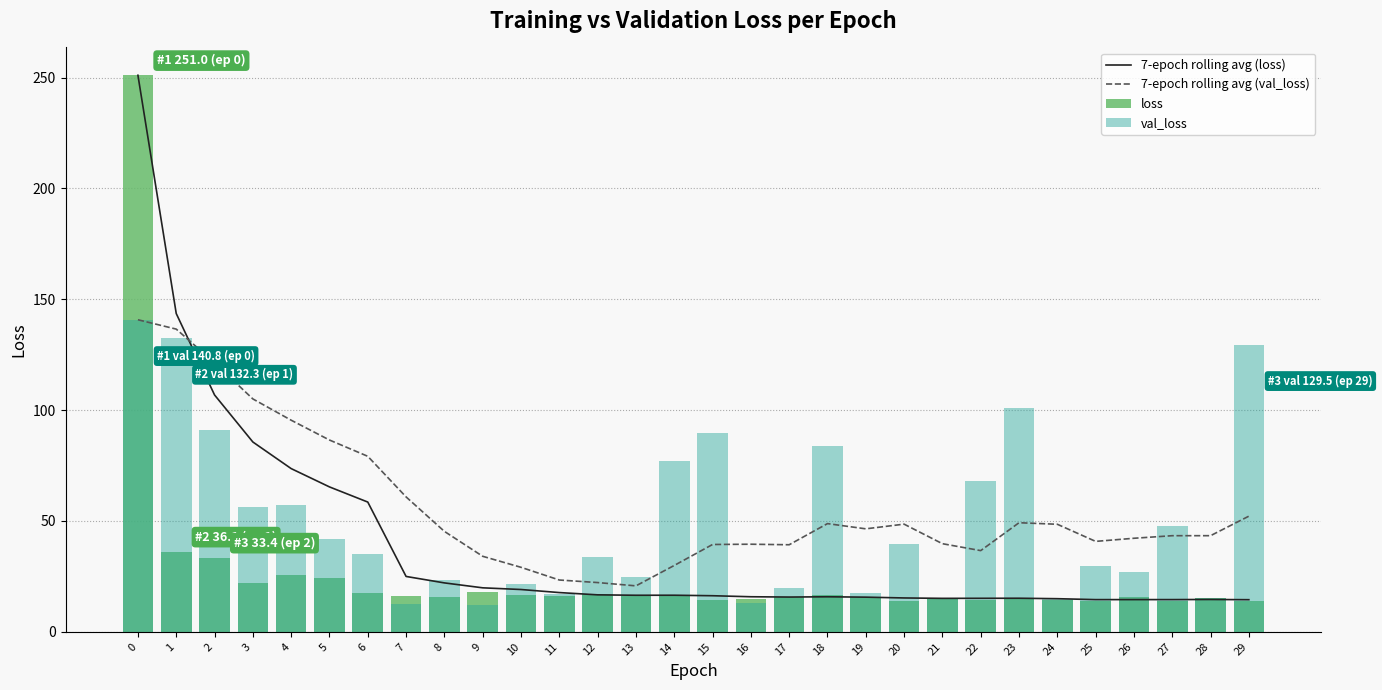

Which has a higher value, 12 or 8?

8